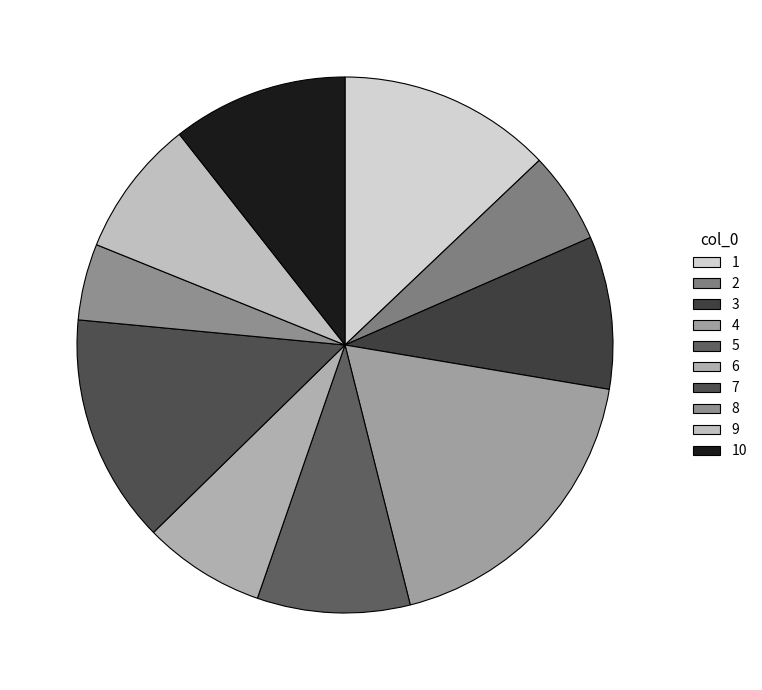

To the nearest percent, what percentage of the pie is 7?

14%